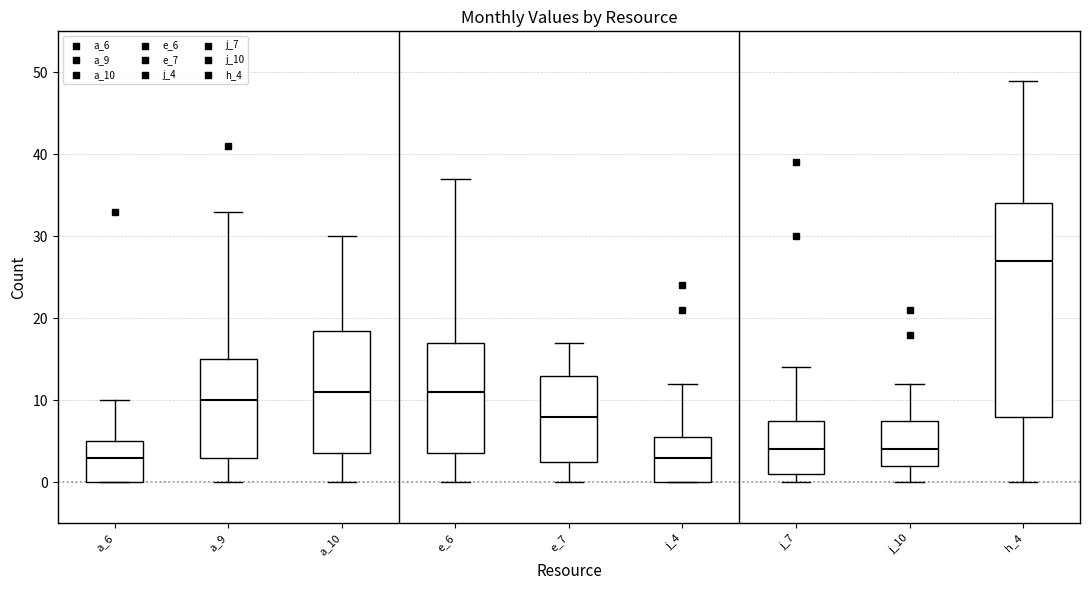

Reading left to right, transcribe this box plot: for each box, give where its median line is, the range the box spans, and where its two whiskers end, as read against the y-axis. The values are not printed on the chart, so give them approximately, as read against the axis.

a_6: median 3, box 0 to 5, whiskers 0 to 10
a_9: median 10, box 3 to 15, whiskers 0 to 33
a_10: median 11, box 4 to 19, whiskers 0 to 30
e_6: median 11, box 4 to 17, whiskers 0 to 37
e_7: median 8, box 3 to 13, whiskers 0 to 17
j_4: median 3, box 0 to 6, whiskers 0 to 12
j_7: median 4, box 1 to 8, whiskers 0 to 14
j_10: median 4, box 2 to 8, whiskers 0 to 12
h_4: median 27, box 8 to 34, whiskers 0 to 49